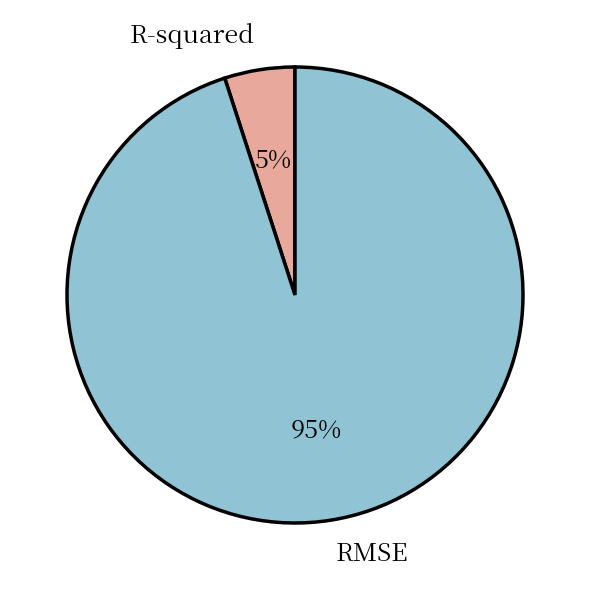

To the nearest percent, what is the difference between the RMSE and R-squared slice percentages?

90%